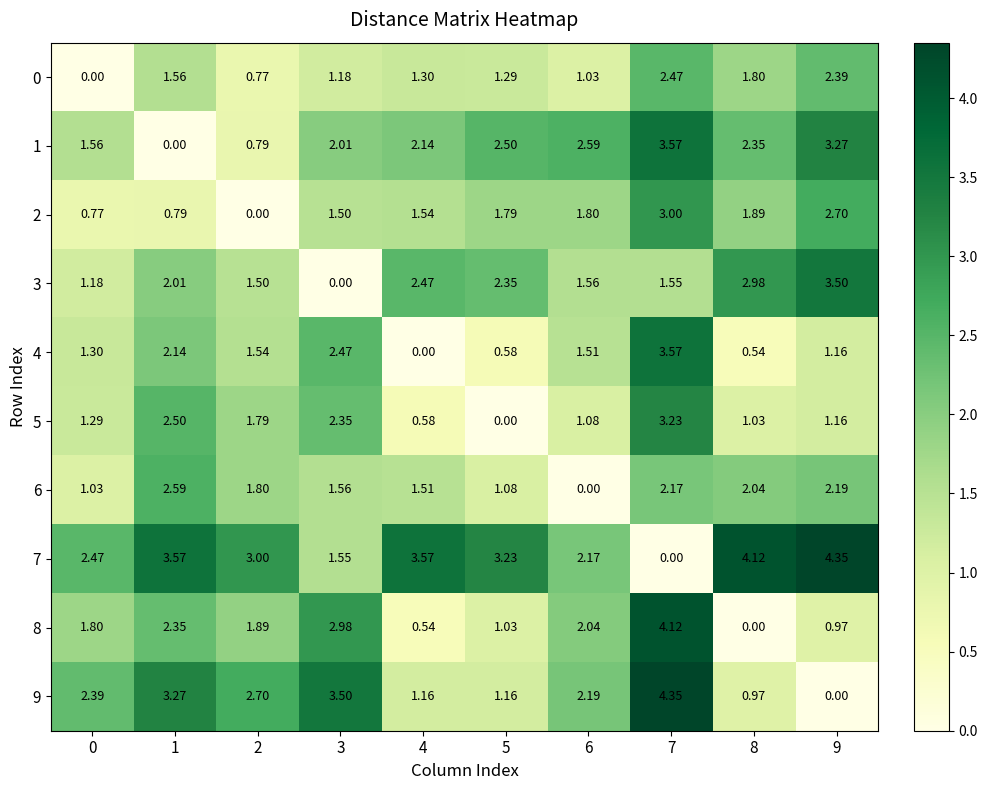

How many series are shown in this chart?

10